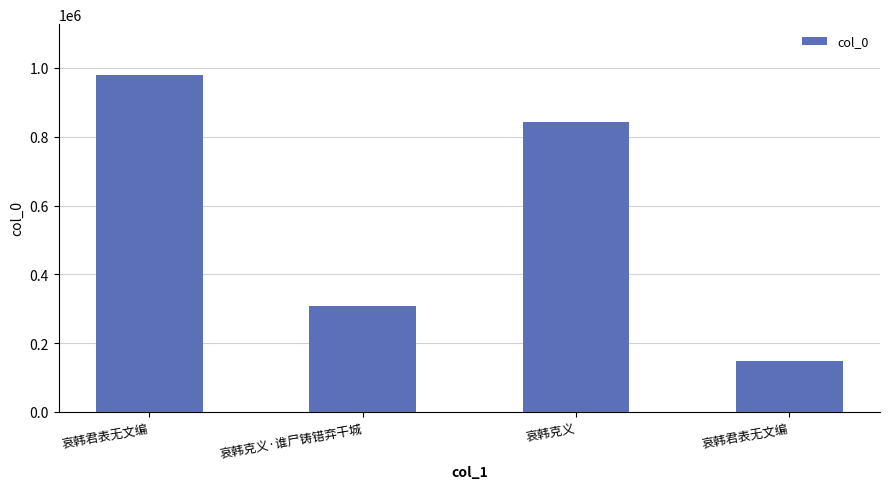

What is the maximum value shown in the chart?

980289